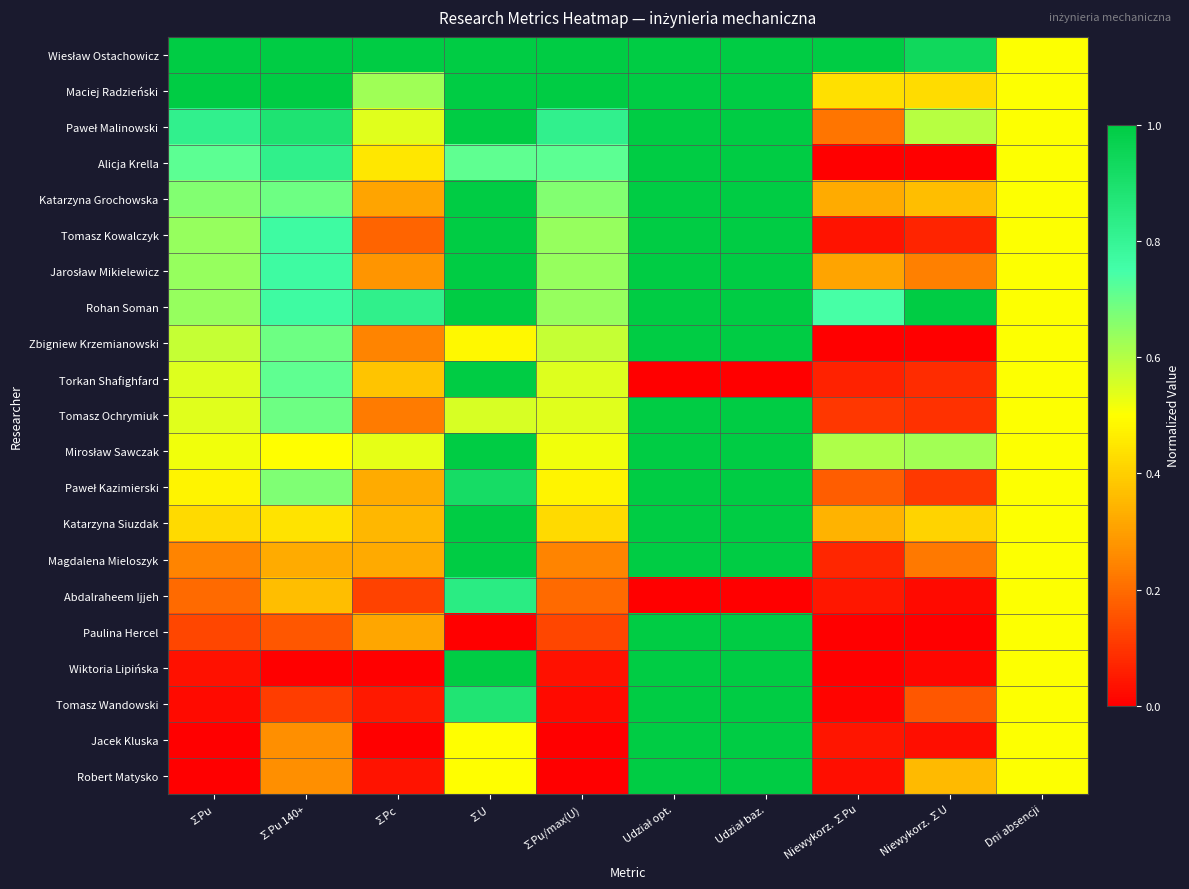

At which category does the chart reach its minimum across all series?

Niewykorz. ∑Pu